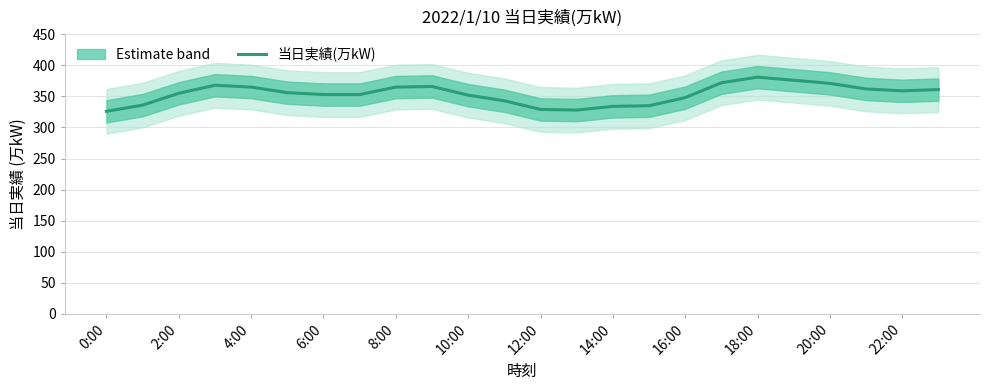

Does the chart display data point markers on the line(s)?

No